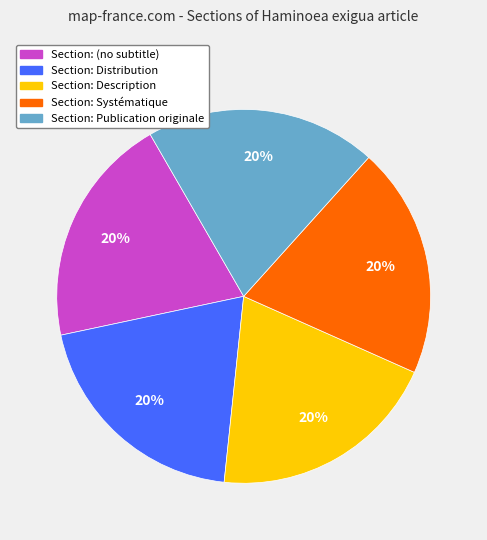

Is there any slice that represents more than half of the pie?

No